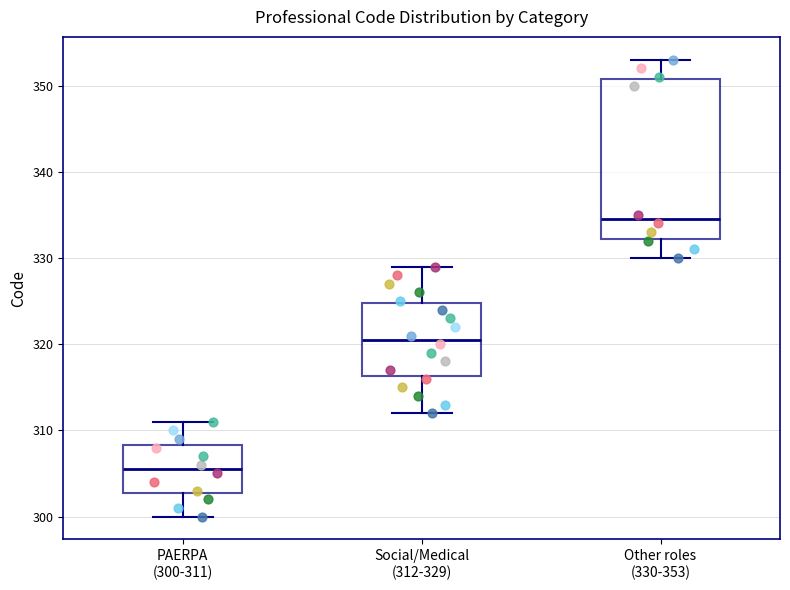

Which box is the tallest, from its lower edge to its upper edge?

Other roles (330-353)